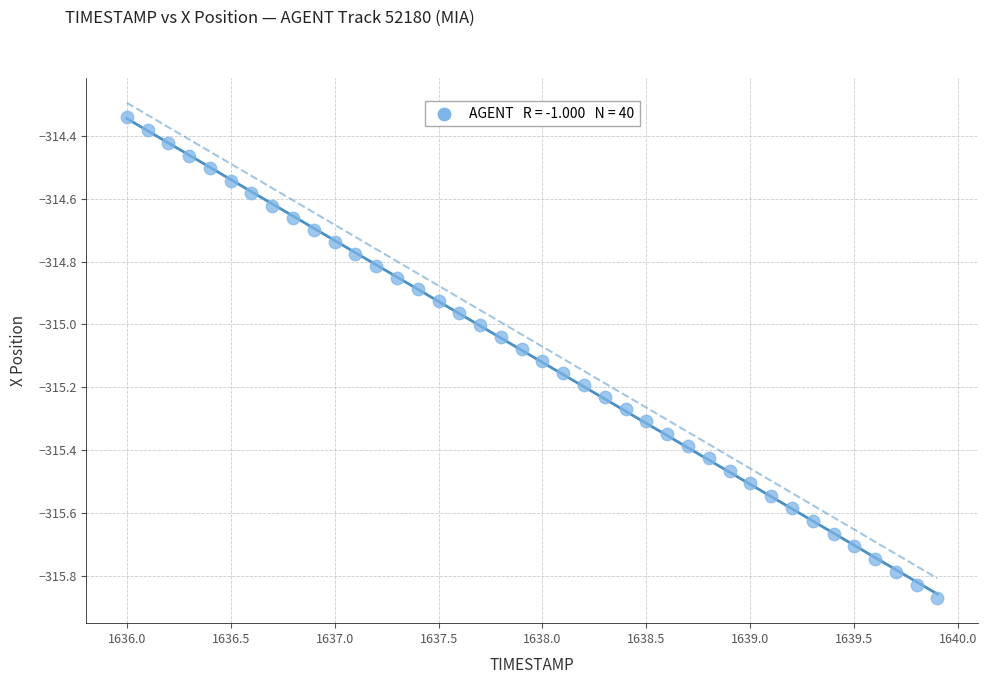

What is the range of Y values (max minus min)?

1.5